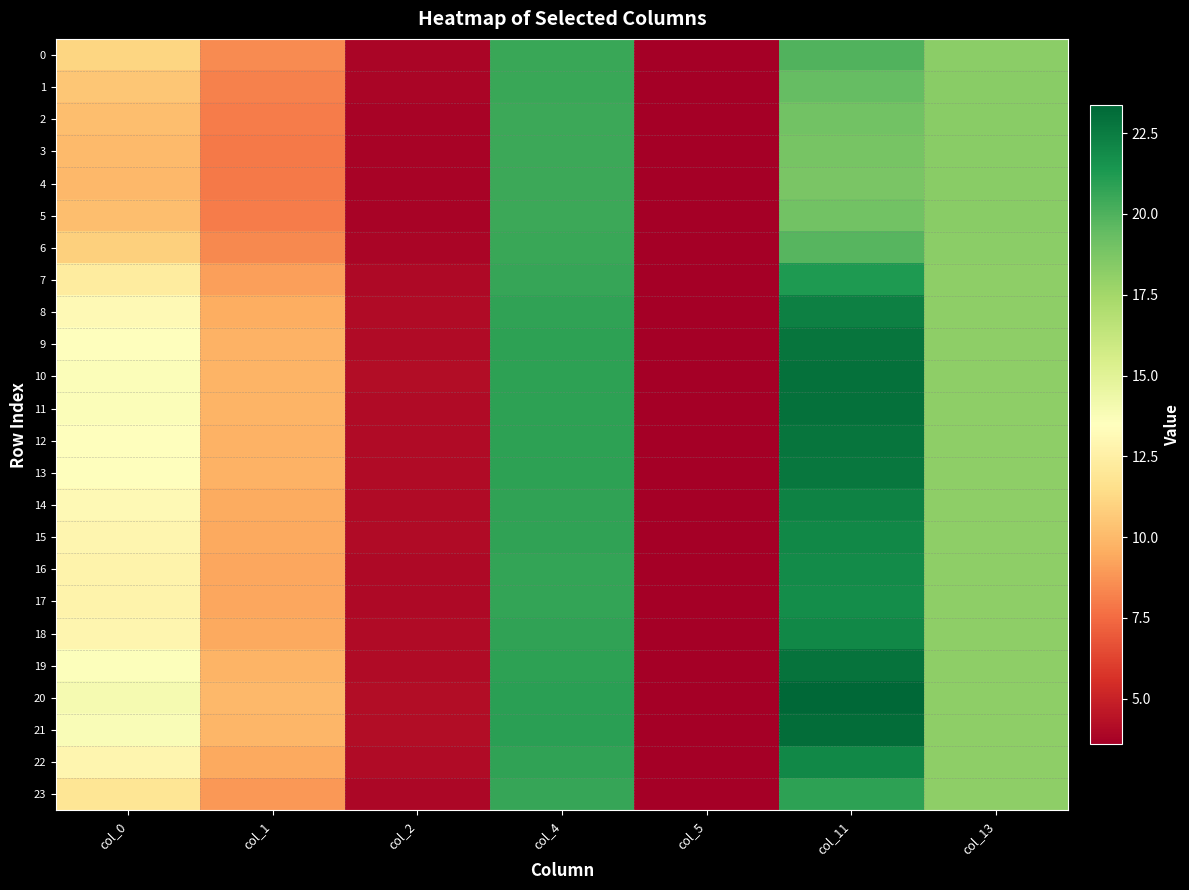

Which series has the largest total across all categories?

20